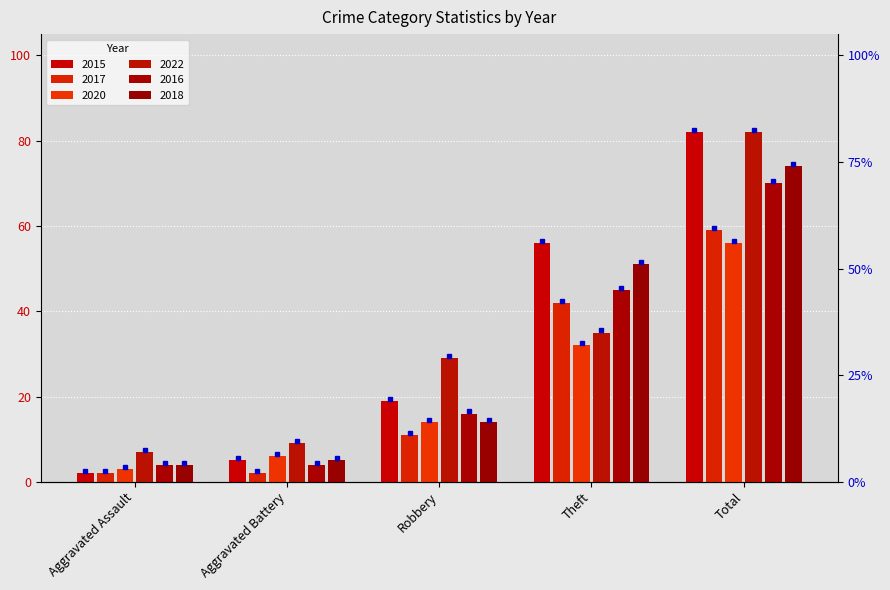

At how many categories does at least one series exceed 42?

2